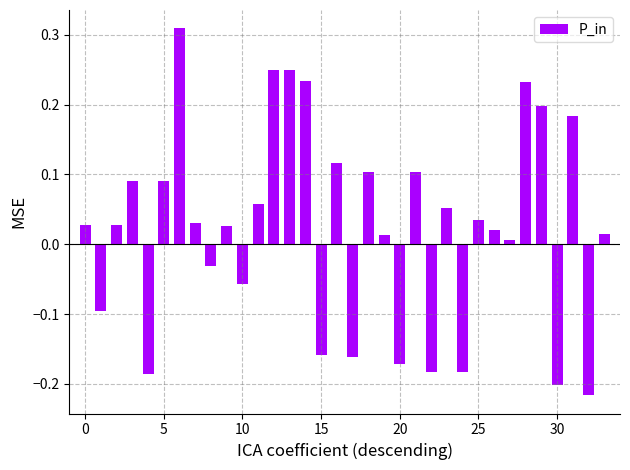

What is the sum of all values?

0.8